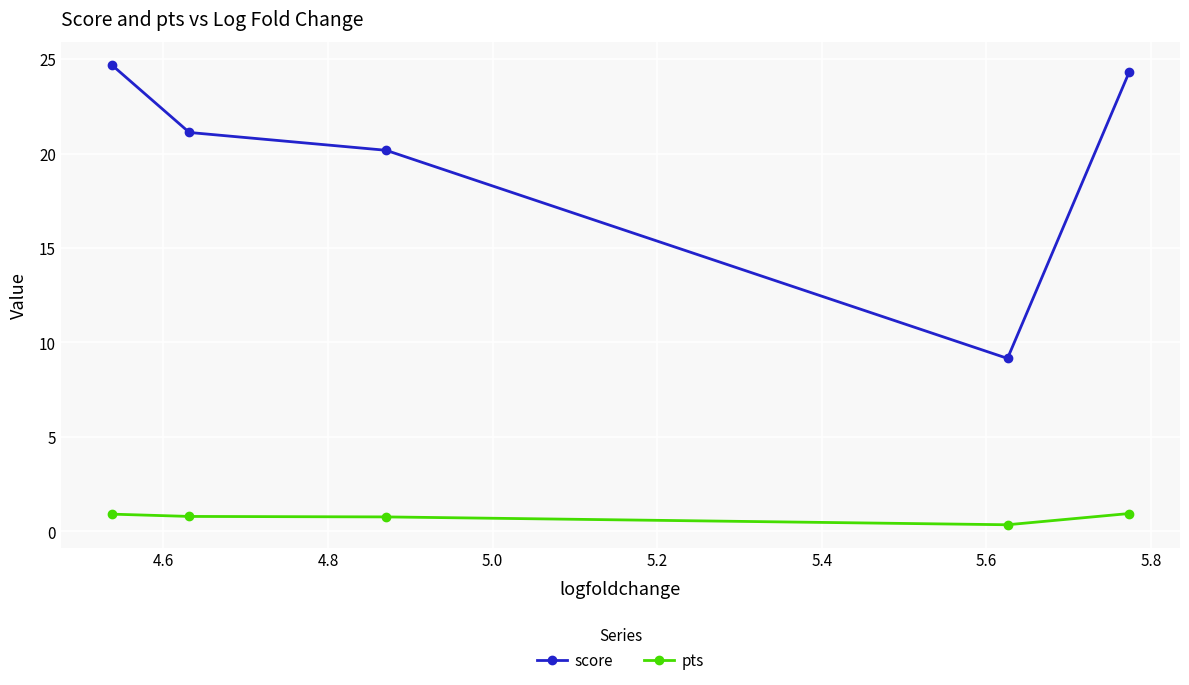

What is the sum of all pts values?

3.8